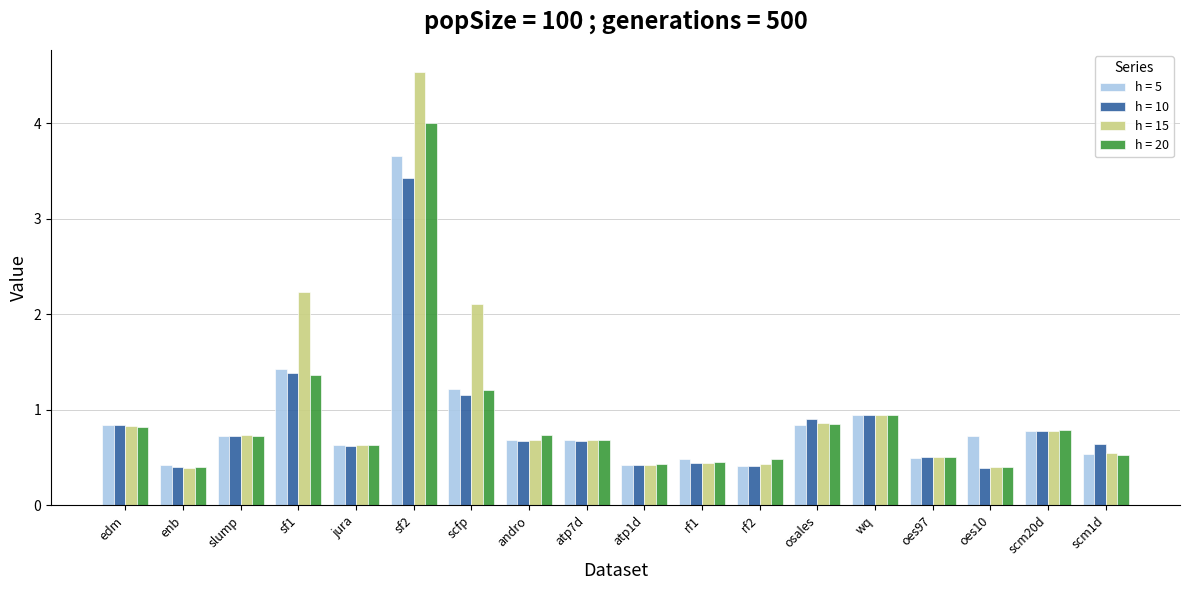

What is the label of the 15th bar from the right?

sf1